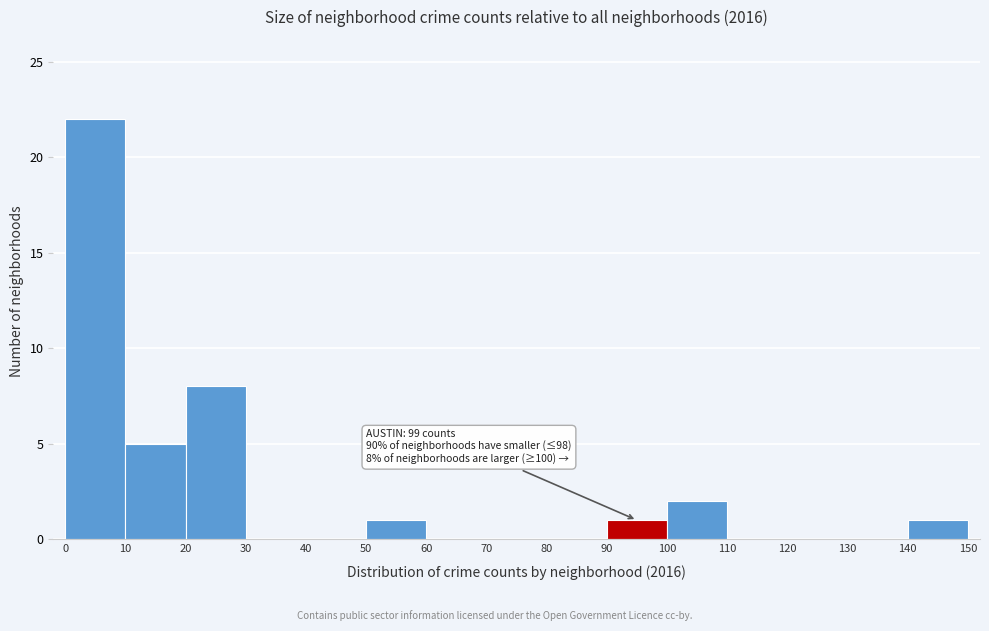

Over which range of the x-axis is the bar tallest?

0 to 10